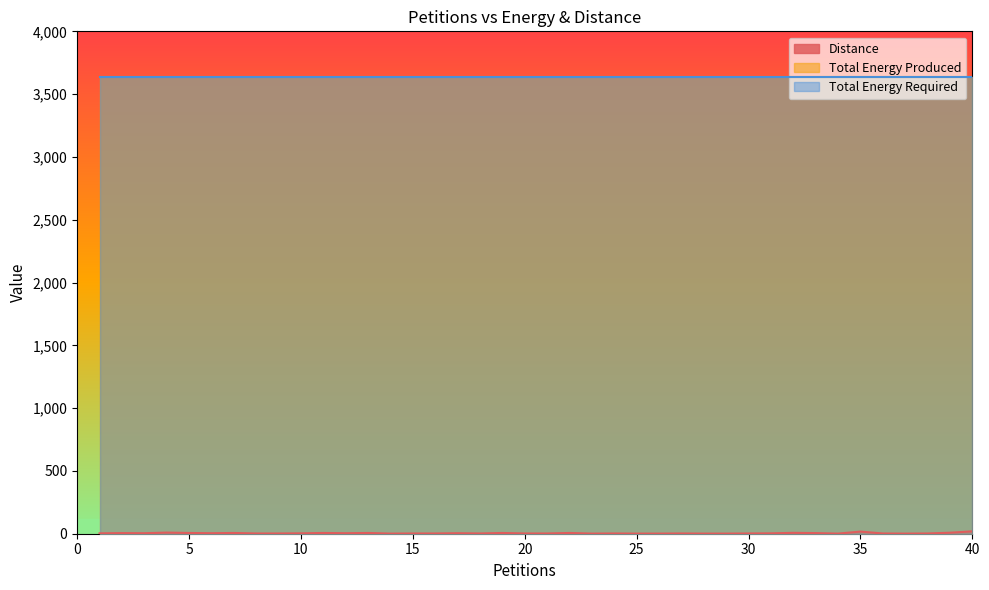

Reading left to right, list all the values displayed in this chart.

Distance: 3	5	4	9	6	4	6	2	2	3	6	4	6	1	2	2	4	2	6	2	2	6	1	2	1	1	2	1	1	2	3	7	5	1	17	2	1	2	8	19
Total Energy Produced: 3635	3635	3635	3635	3635	3635	3635	3635	3635	3635	3635	3635	3635	3635	3635	3635	3635	3635	3635	3635	3635	3635	3635	3635	3635	3635	3635	3635	3635	3635	3635	3635	3635	3635	3635	3635	3635	3635	3635	3635
Total Energy Required: 3635	3635	3635	3635	3635	3635	3635	3635	3635	3635	3635	3635	3635	3635	3635	3635	3635	3635	3635	3635	3635	3635	3635	3635	3635	3635	3635	3635	3635	3635	3635	3635	3635	3635	3635	3635	3635	3635	3635	3635